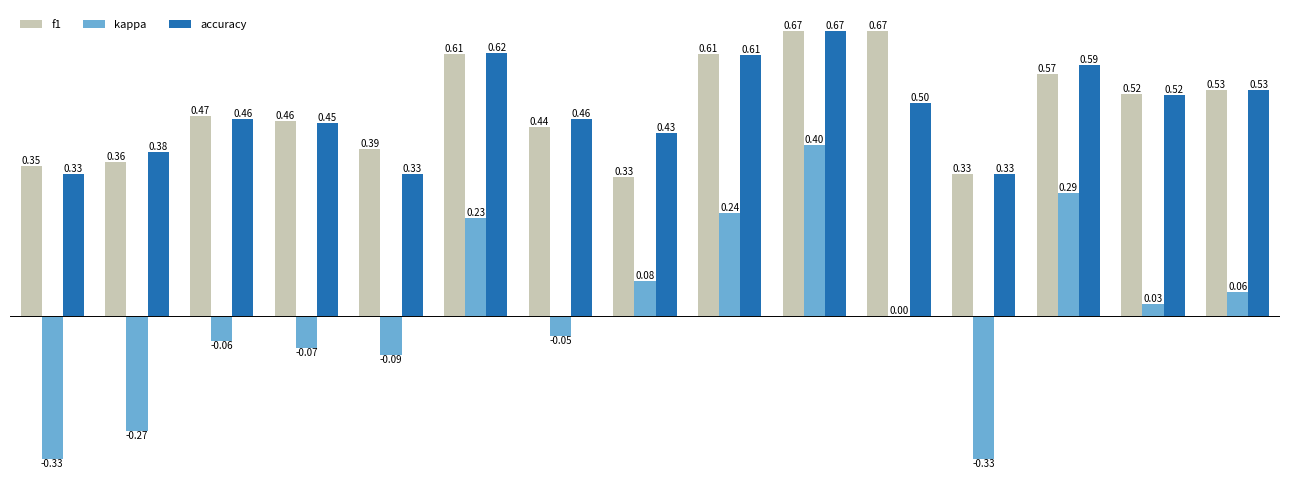

What is the sum of all accuracy values?

7.2